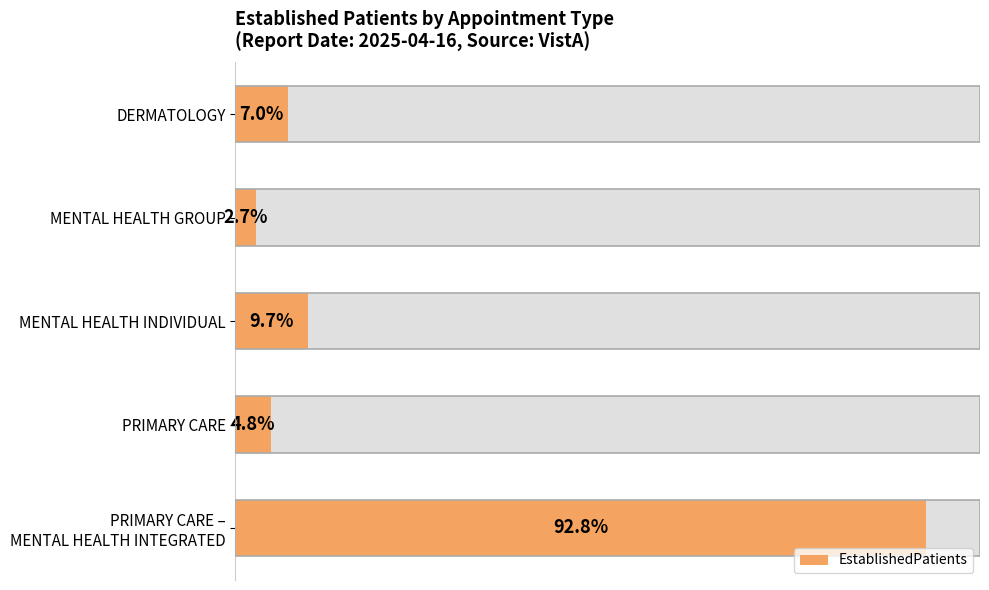

Are the bars grouped side by side (vs. stacked)?

No